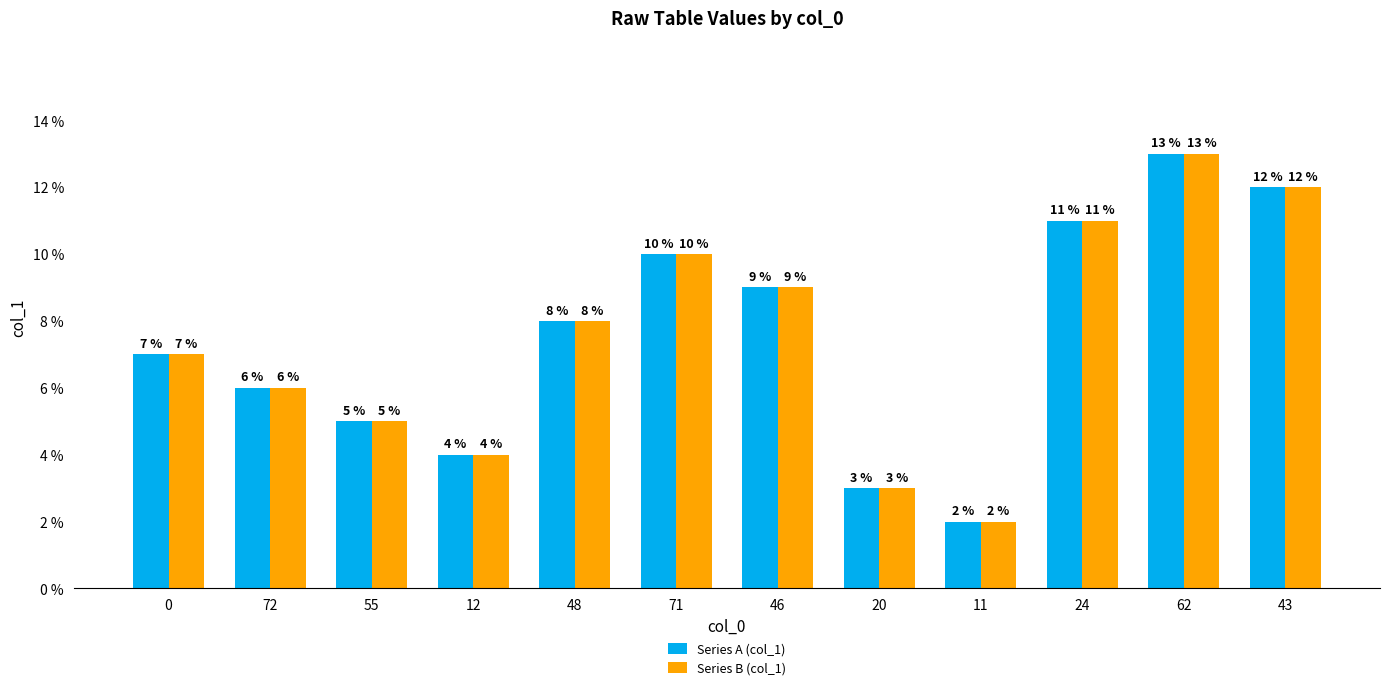

What is the sum of all Series B (col_1) values?

90